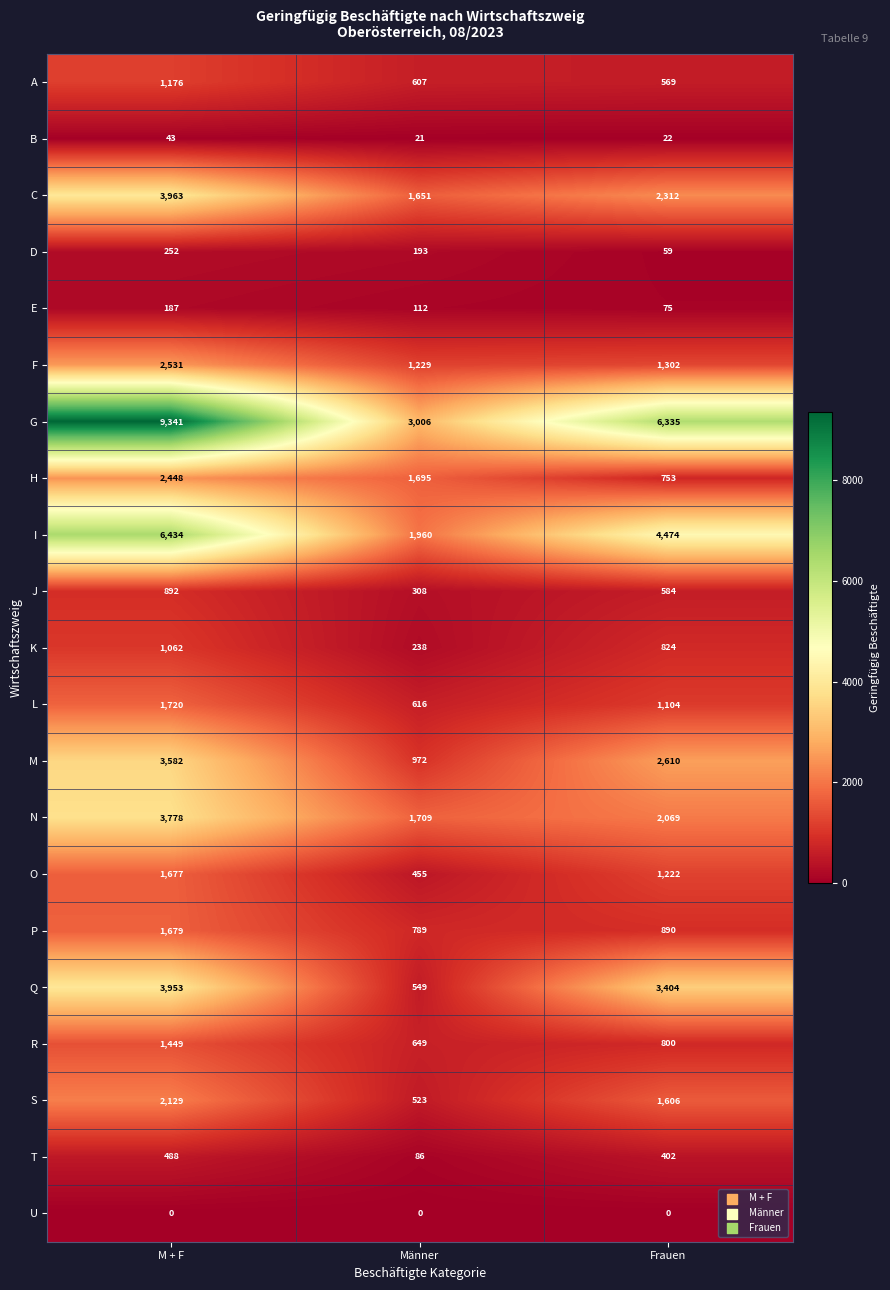

At which category is the sum across all series the highest?

M + F